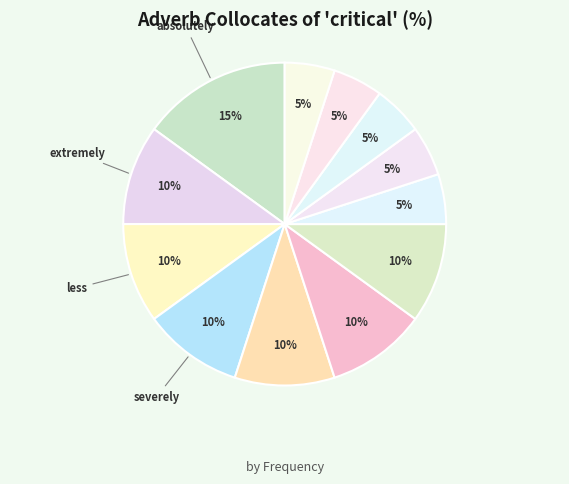

Count the number of slices in the pie.

12